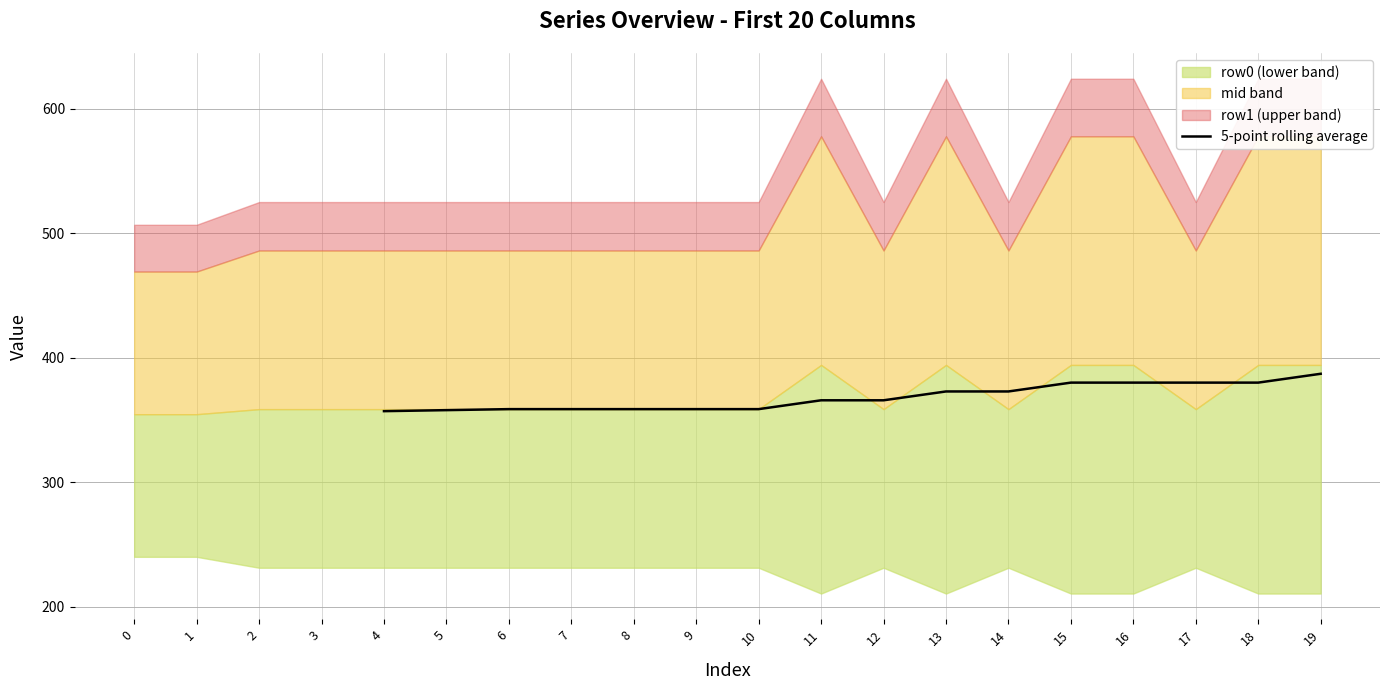

The 5-point rolling average series shows 380.0 at 17. True or false?

True